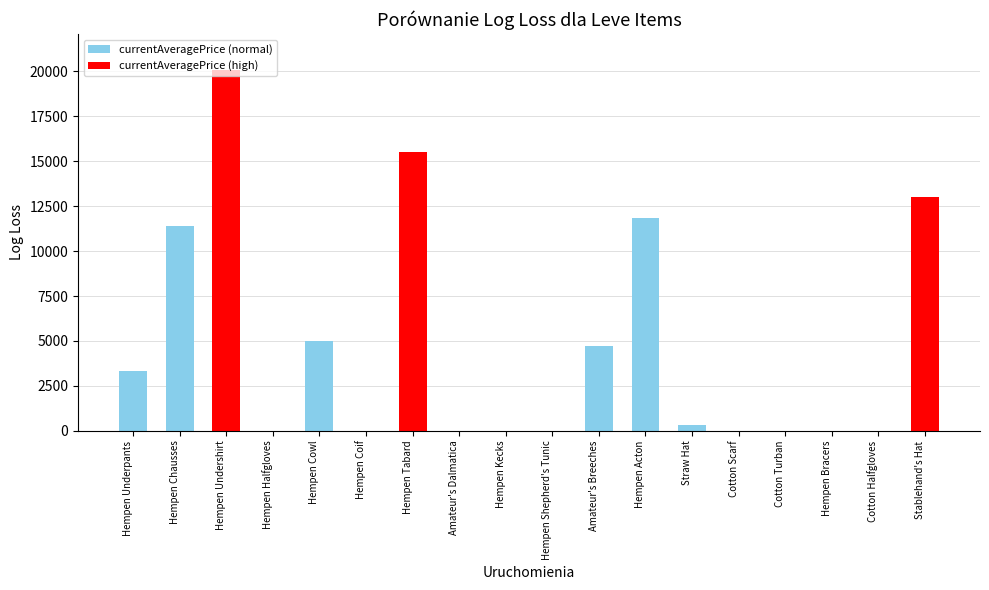

Which label corresponds to the largest value in the chart?

Hempen Undershirt